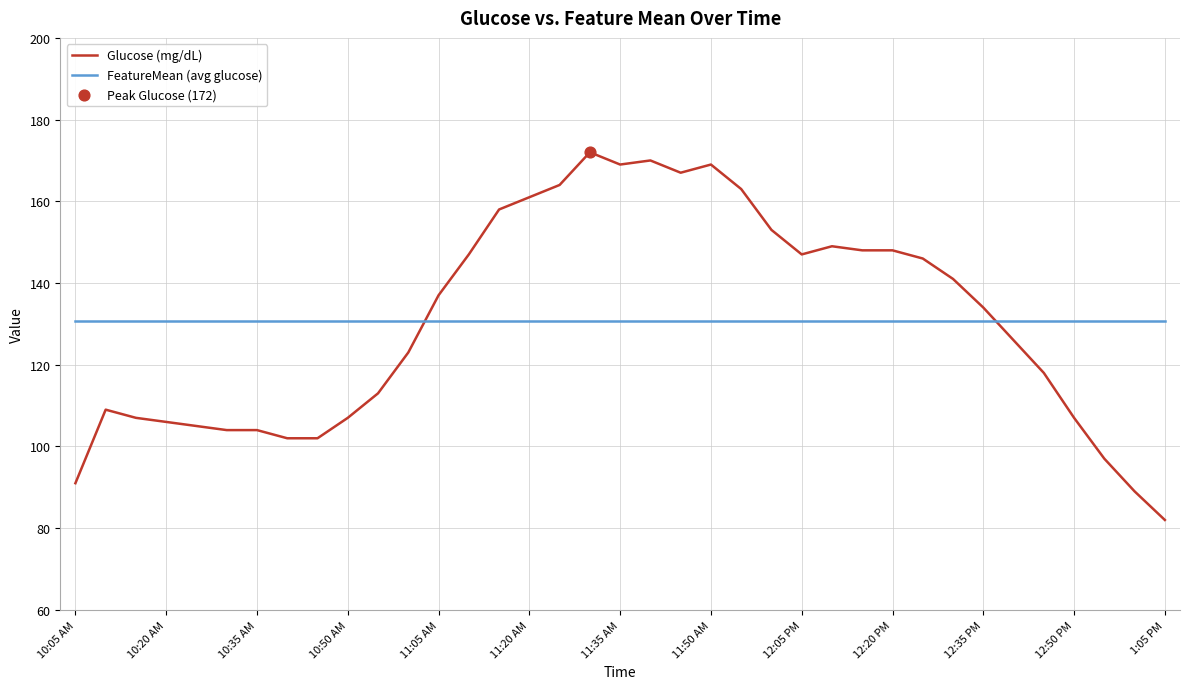

Which series has the largest range (max minus min)?

Glucose (mg/dL)